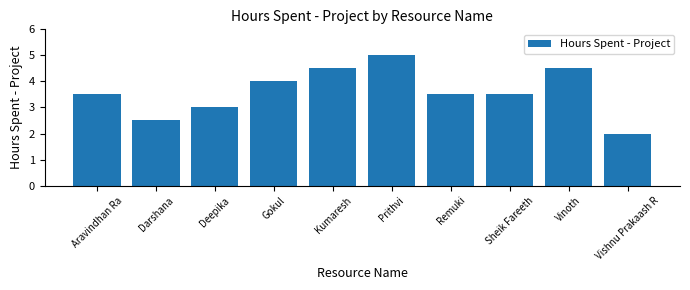

Which category has the lowest value across all series?

Vishnu Prakaash R